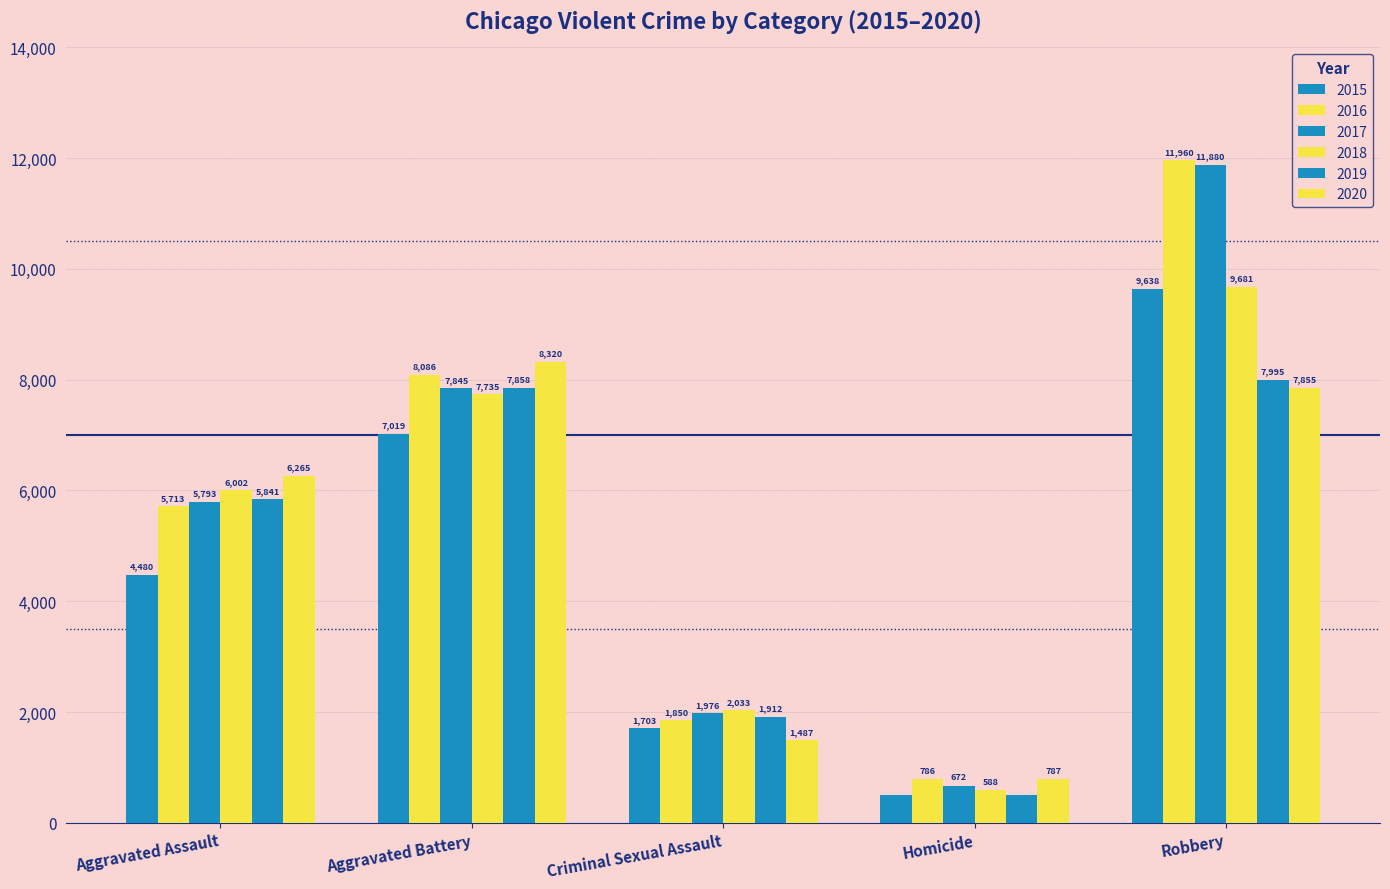

What is the approximate value of 2016 at Aggravated Assault, to the nearest 100?

5700